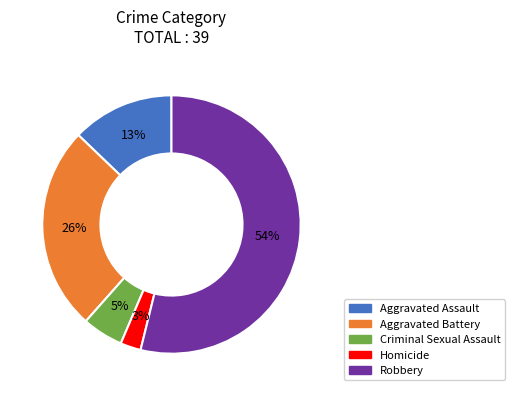

Is it true that Robbery is 47% of the pie?

False